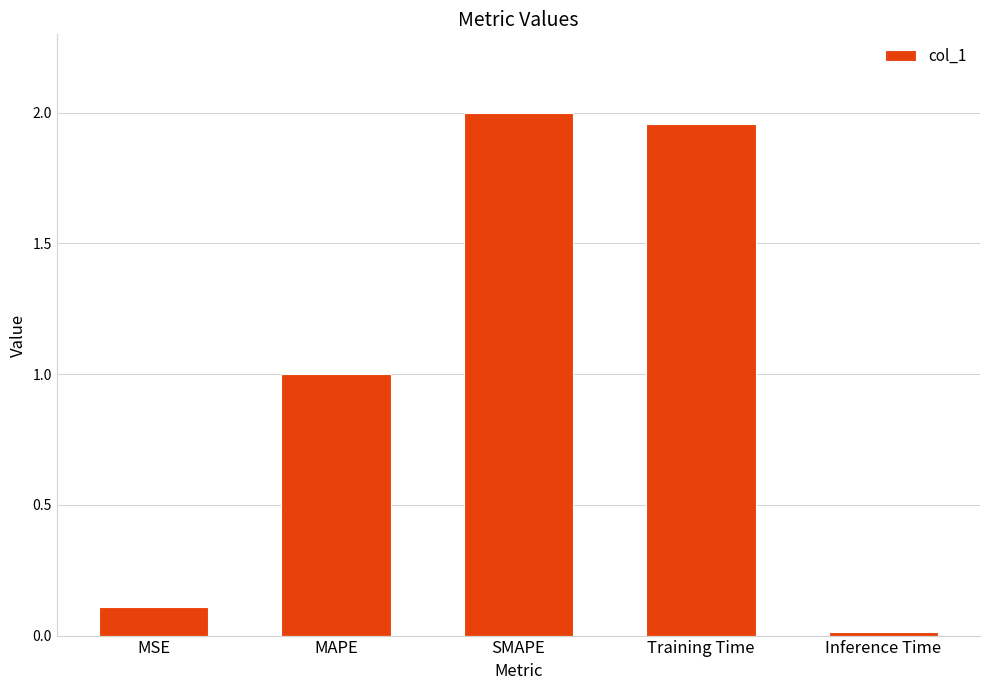

What is the difference between the values at MSE and Inference Time?

0.1